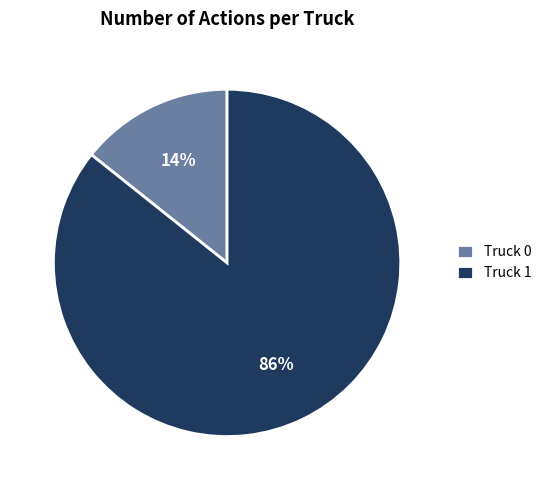

Does any single category account for the majority?

Yes